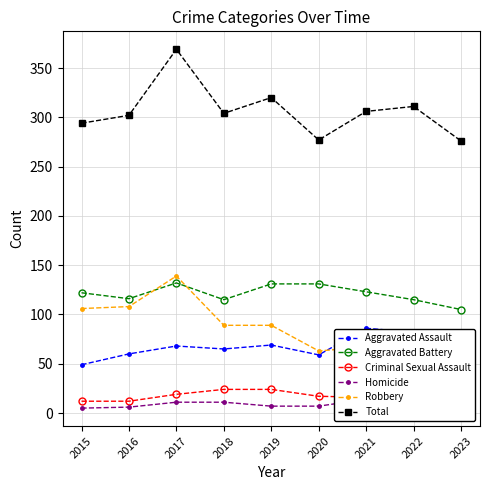

At 2019, list the series in order from largest to smallest.

Total, Aggravated Battery, Robbery, Aggravated Assault, Criminal Sexual Assault, Homicide